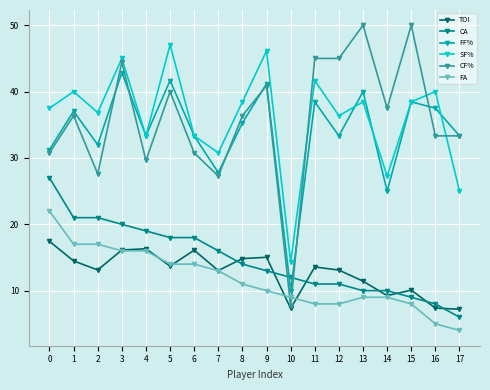

Which category has the lowest value in the FF% series?

10